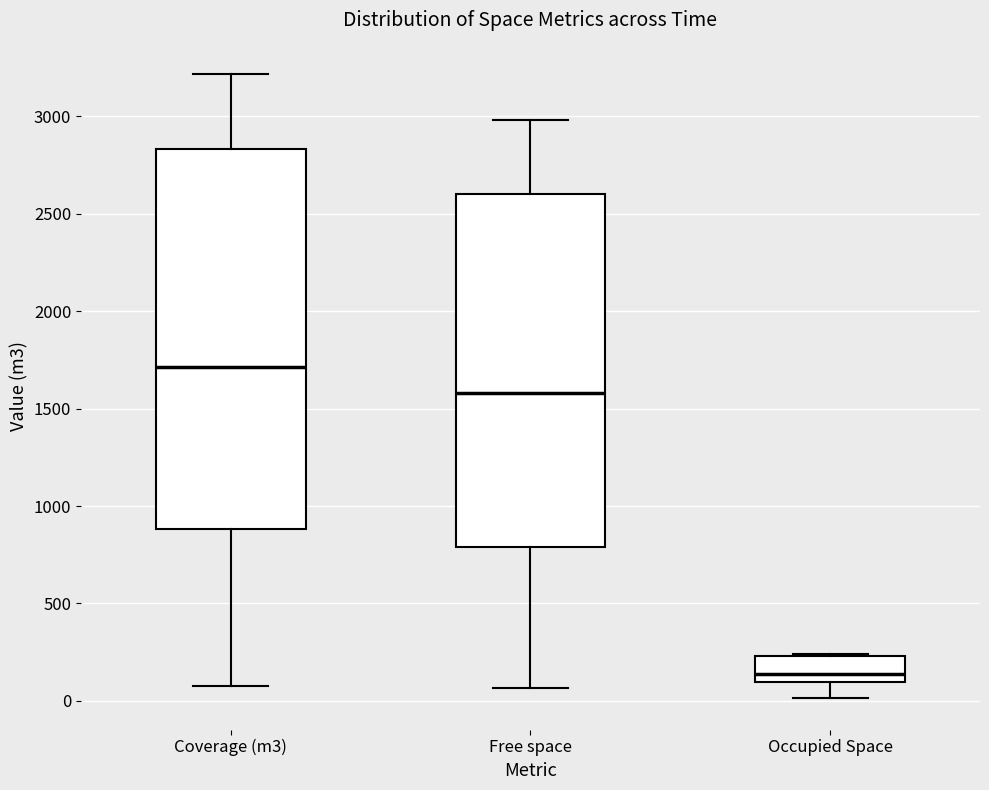

Reading left to right, read every box against the y-axis: the position of its median line, the range the box covers, and the ends of its whiskers. The values are not printed on the chart, so give them approximately, as read against the axis.

Coverage (m3): median 1700, box 900 to 2850, whiskers 100 to 3200
Free space: median 1600, box 800 to 2600, whiskers 50 to 3000
Occupied Space: median 150, box 100 to 250, whiskers 0 to 250